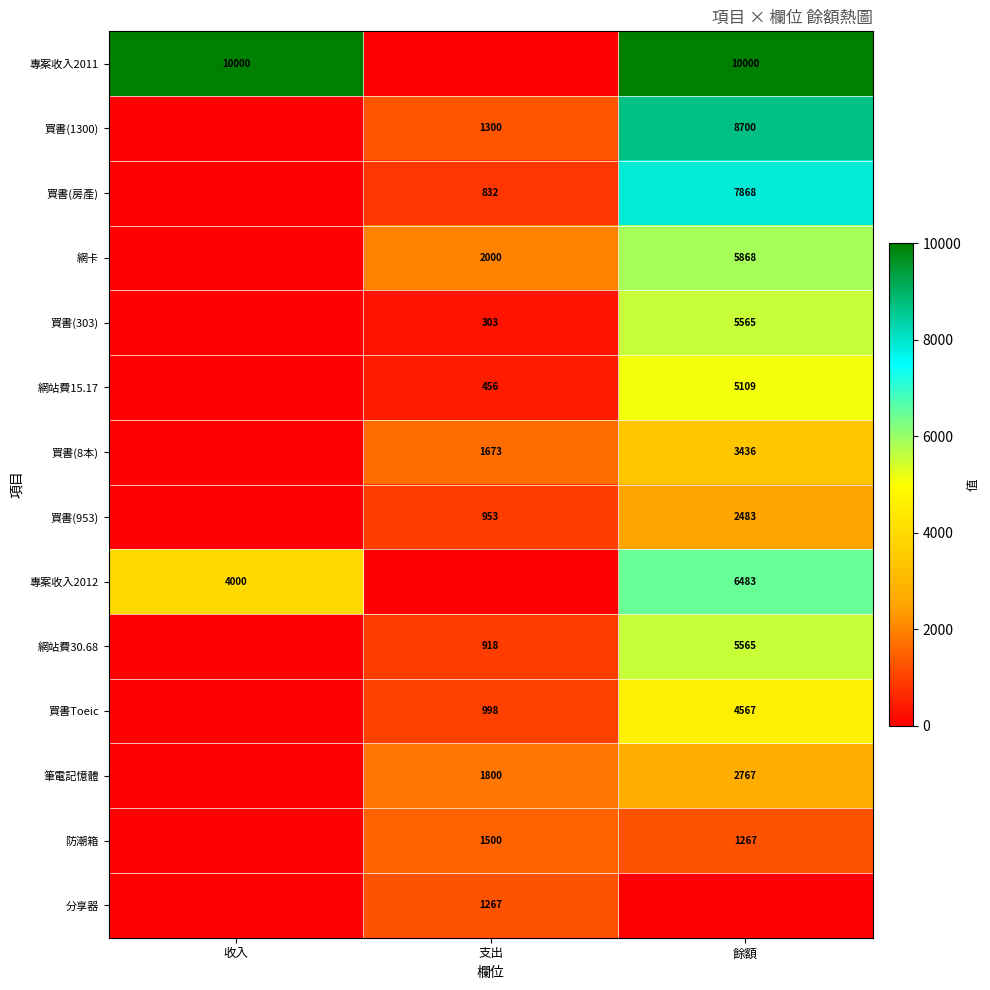

The 專案收入2011 series shows 10000 at 收入. True or false?

True